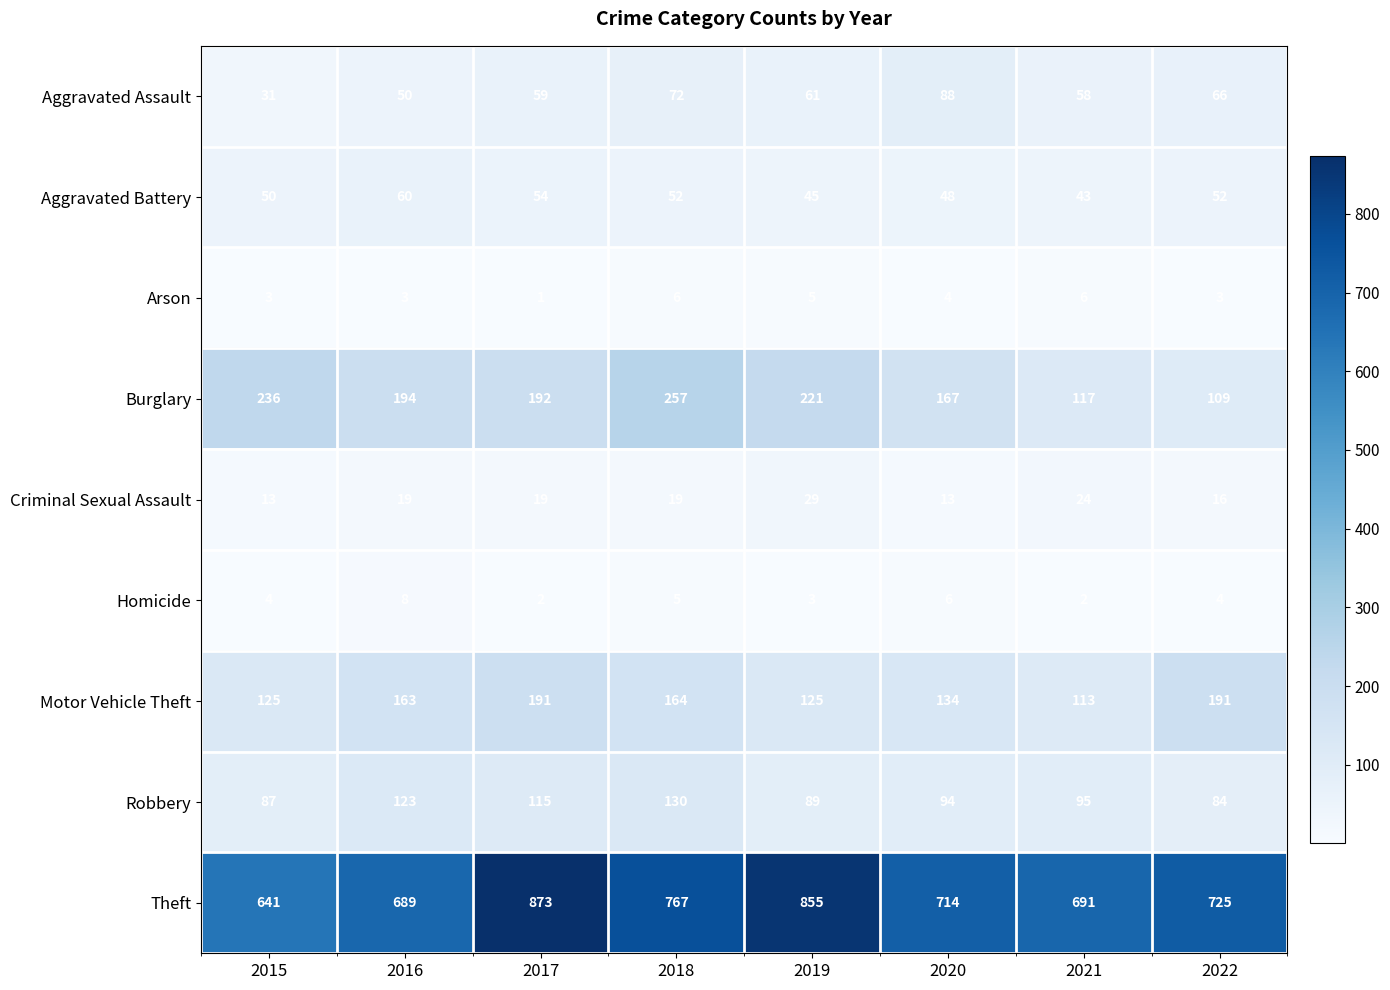

At 2019, list the series in order from largest to smallest.

Theft, Burglary, Motor Vehicle Theft, Robbery, Aggravated Assault, Aggravated Battery, Criminal Sexual Assault, Arson, Homicide